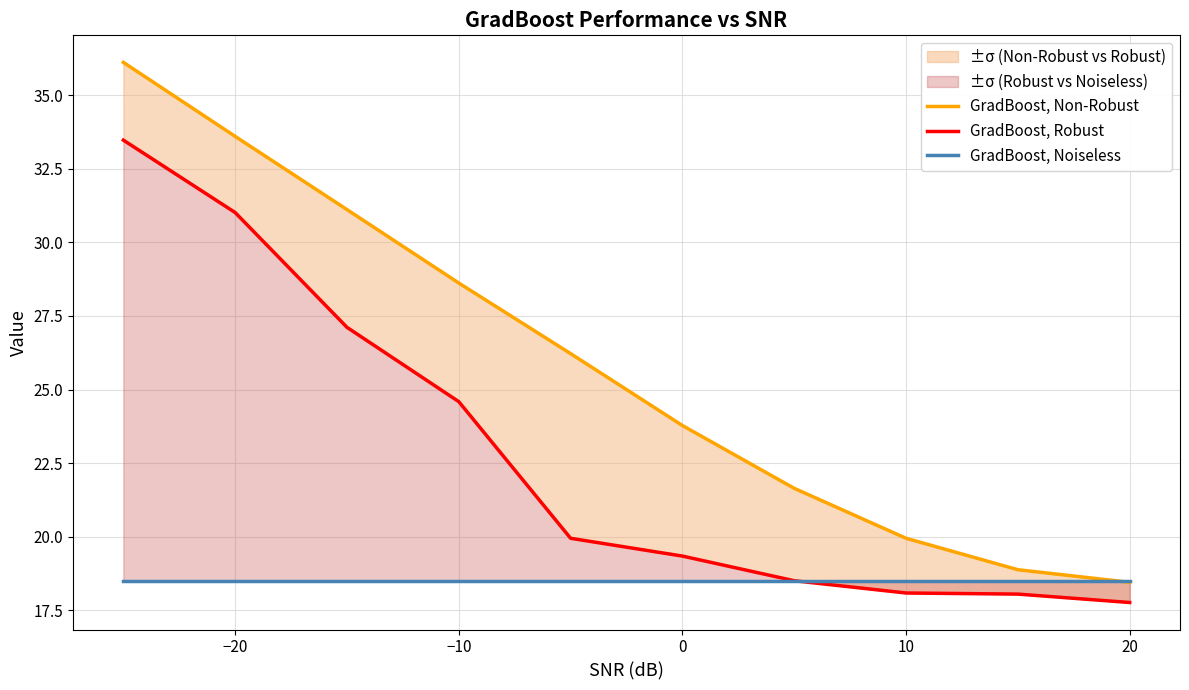

True or false: GradBoost, Non-Robust has more than 0 points higher than both neighbors.

False